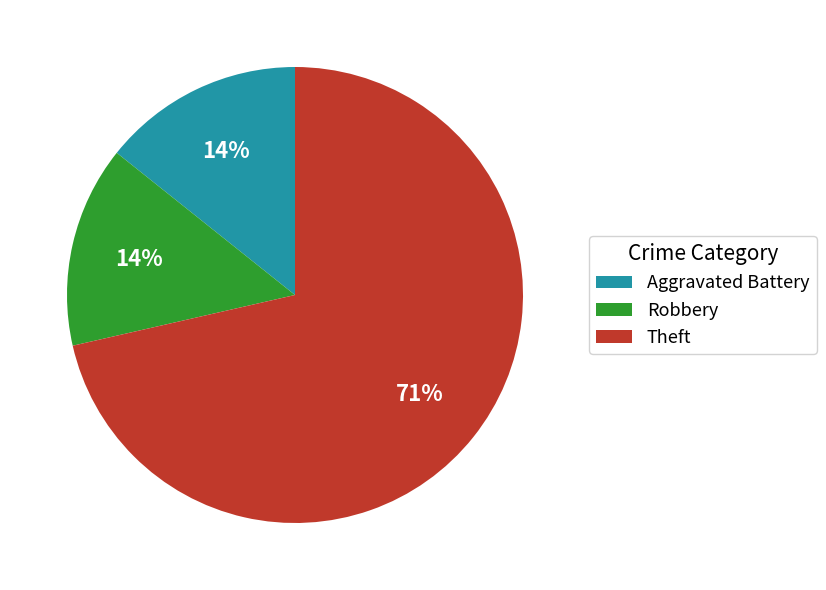

Which has a higher value, Theft or Robbery?

Theft